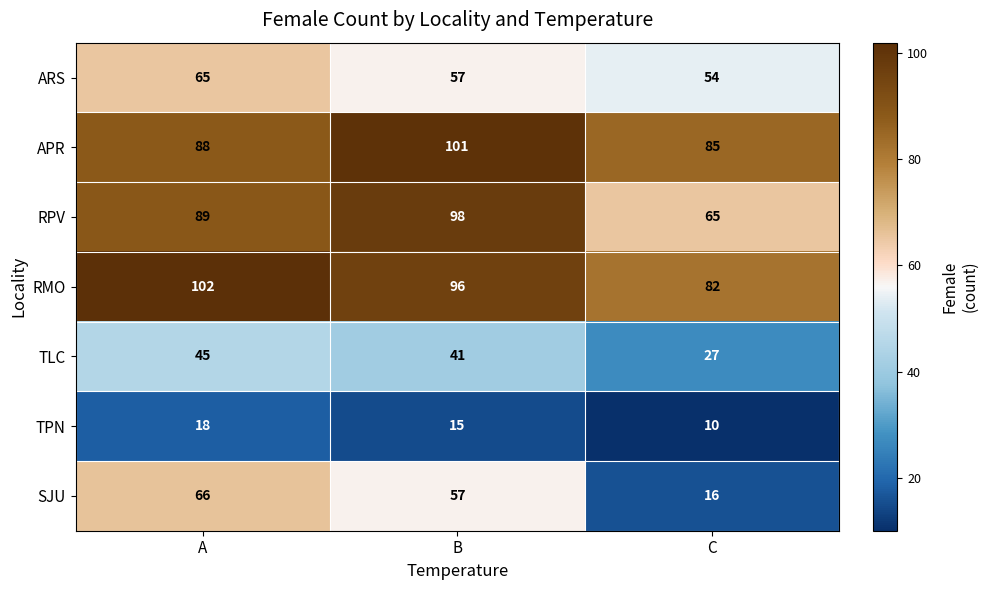

At which category is the sum across all series the highest?

A